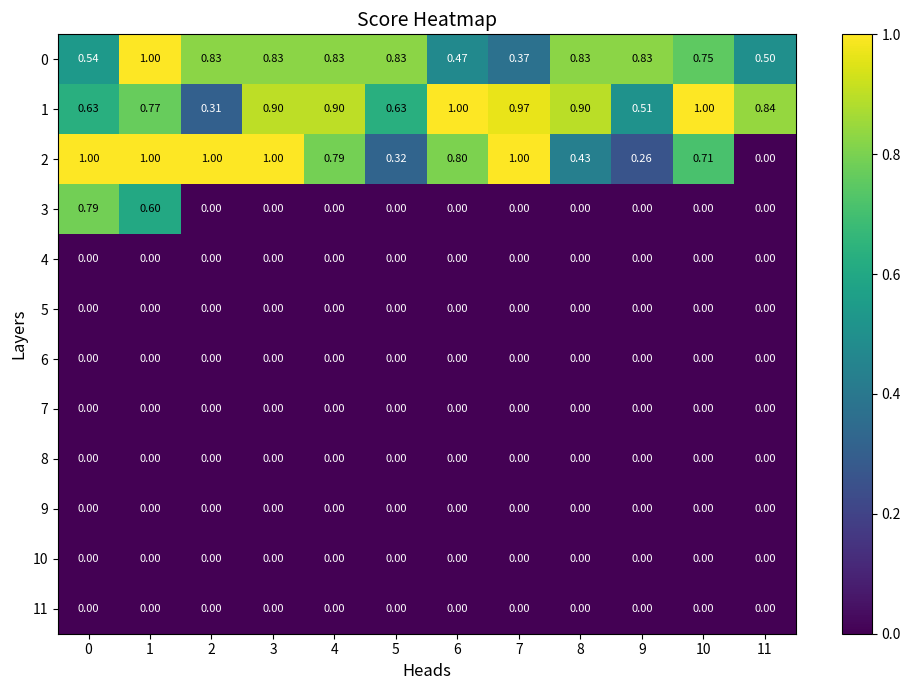

Is the value of 1 at 4 greater than the value of 9 at 5?

Yes